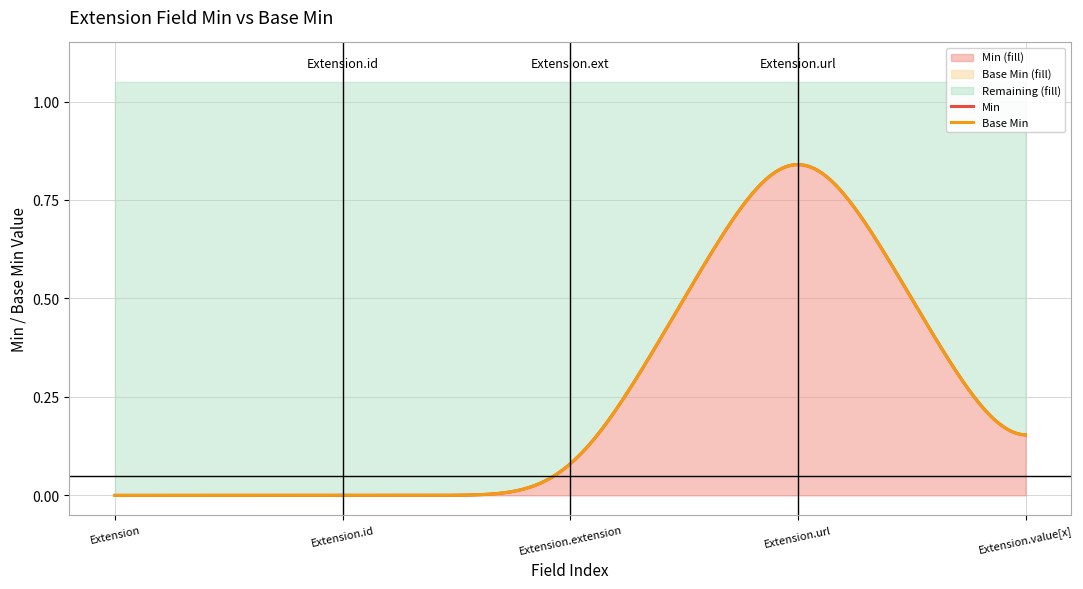

True or false: Extension (Min=0, Base Min=0) and Extension.value[x] (Min=0, Base Min=0) intersect in this chart.

False